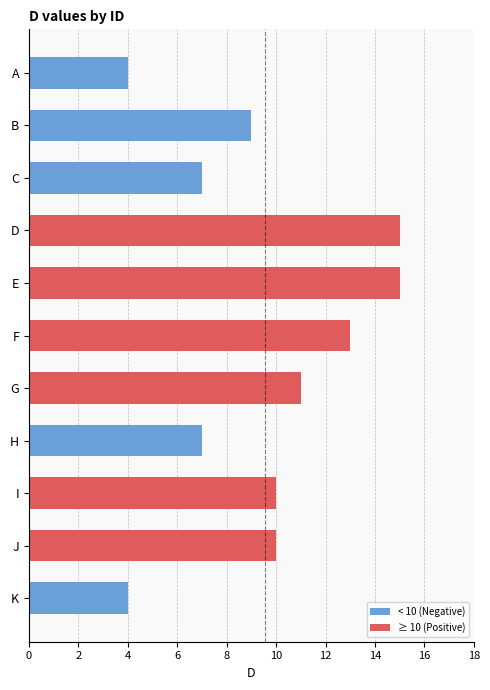

At which label is the value closest to 9?

B